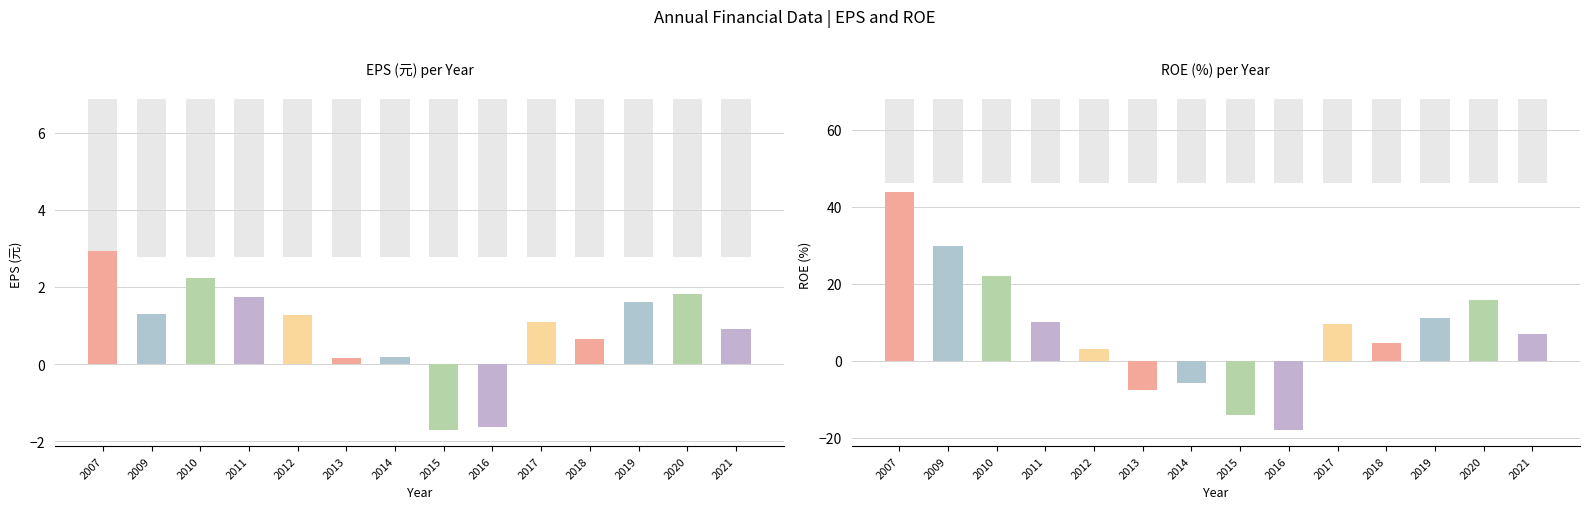

How many values in the ROE(%) series are below 9?

7